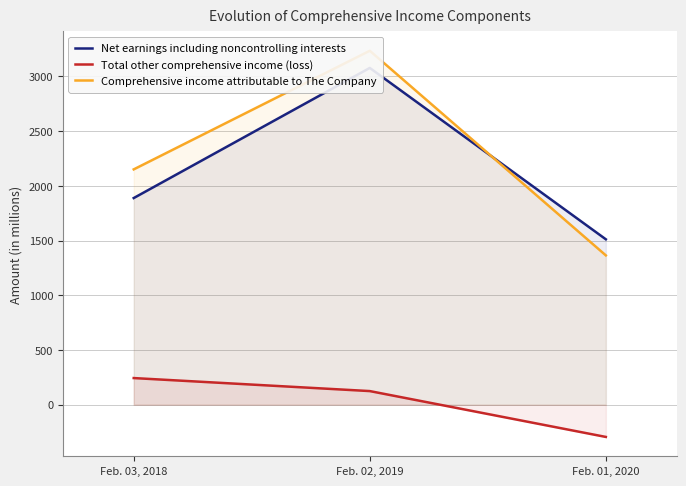

The Net earnings including noncontrolling interests series shows 1889 at Feb. 03, 2018. True or false?

True